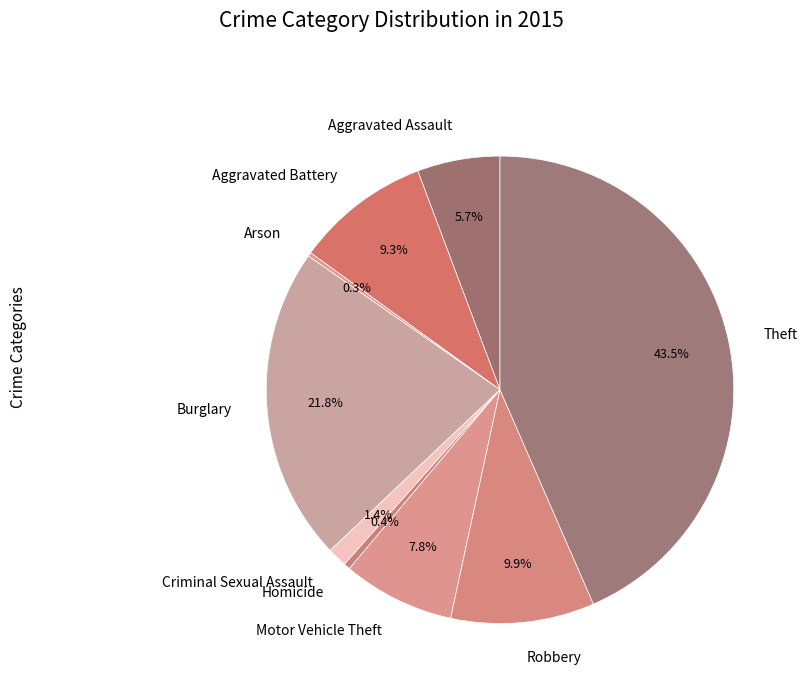

Which category has the biggest portion of the pie?

Theft